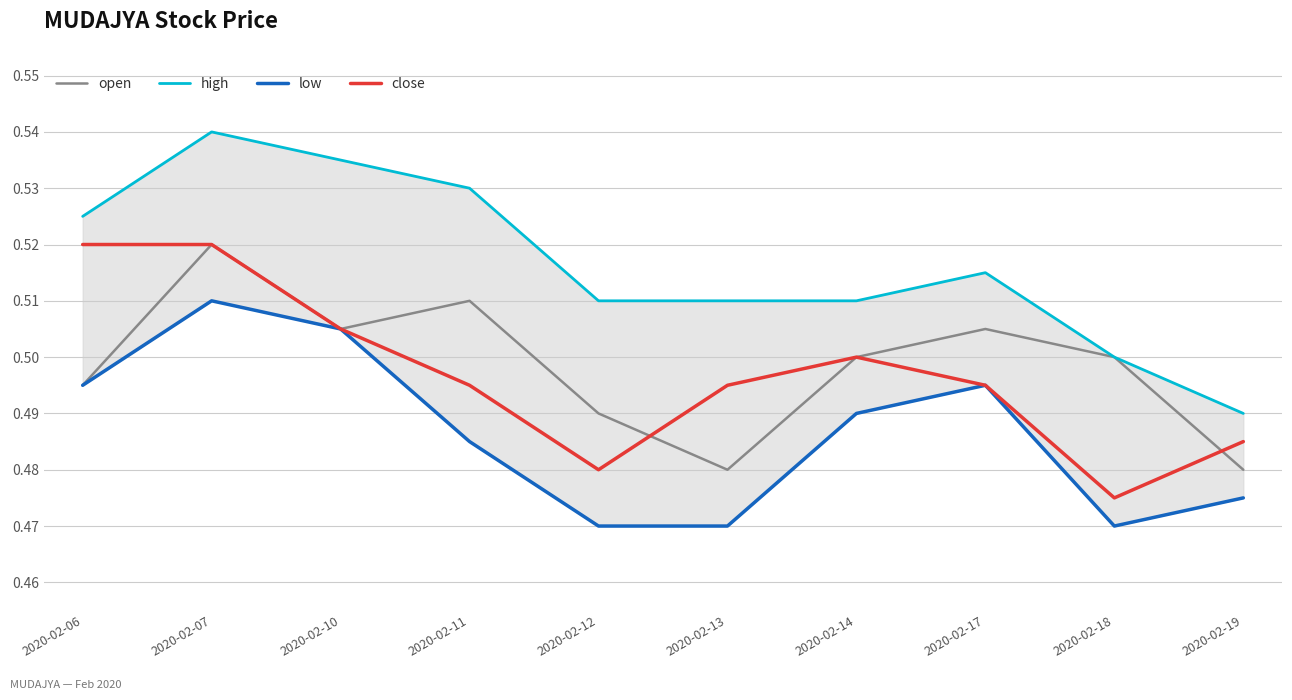

The value of low at 2020-02-06 is 0.5. True or false?

True